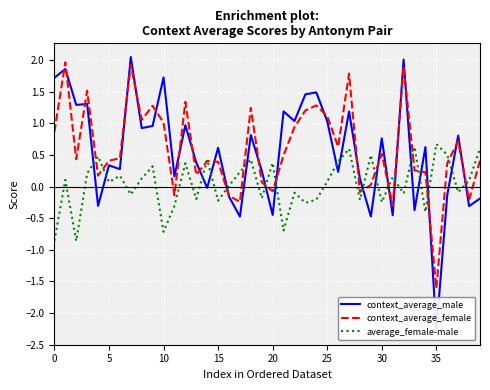

How many values in the context_average_male series are below 0?

12